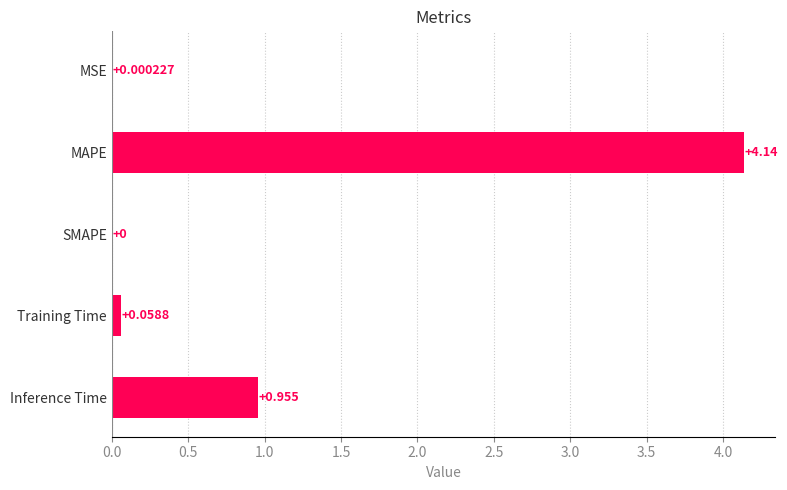

Which has a higher value, MSE or SMAPE?

MSE